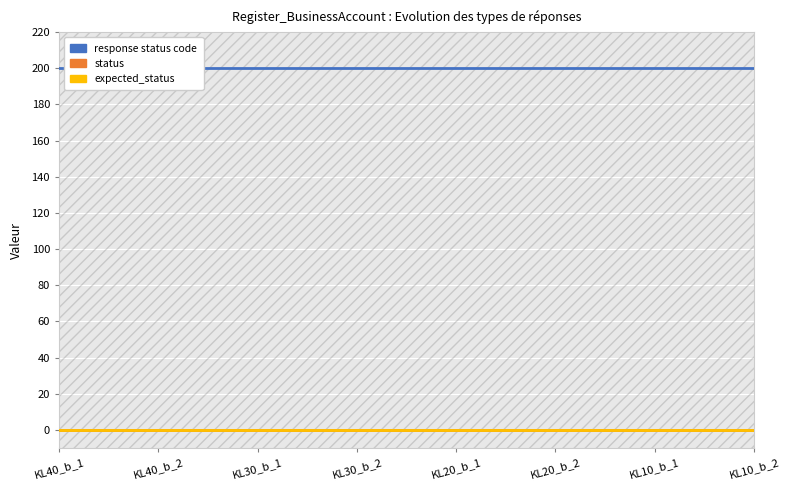

Does the chart display data point markers on the line(s)?

No